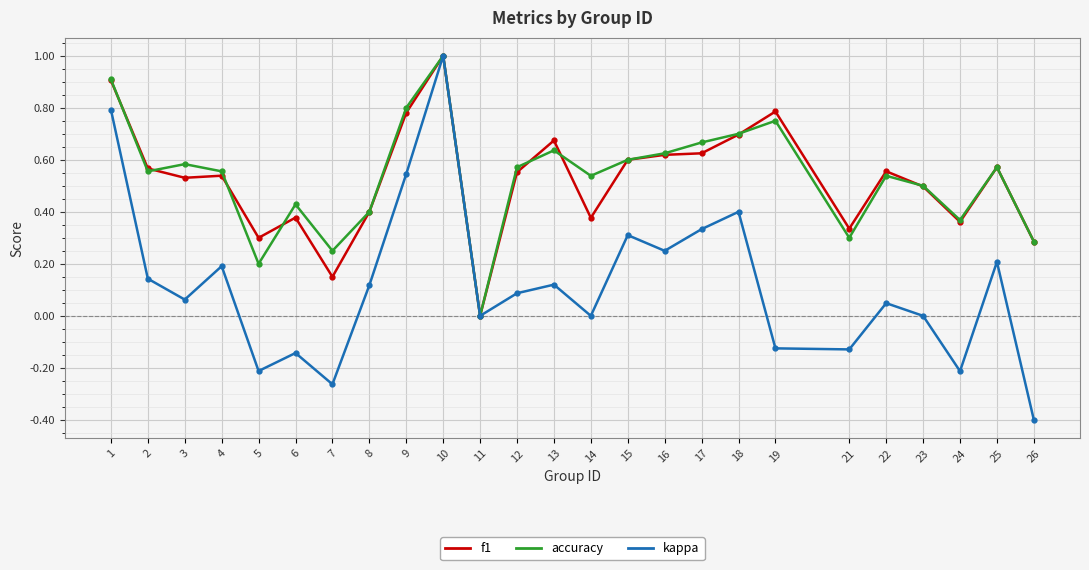

What is the total value across all series at 15?

1.5